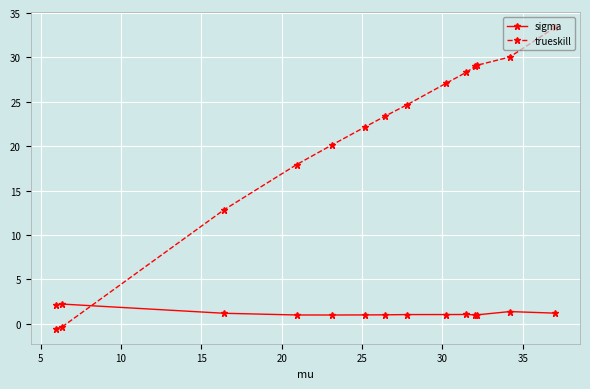

What is the difference between the maximum and minimum values in the sigma series?

1.2